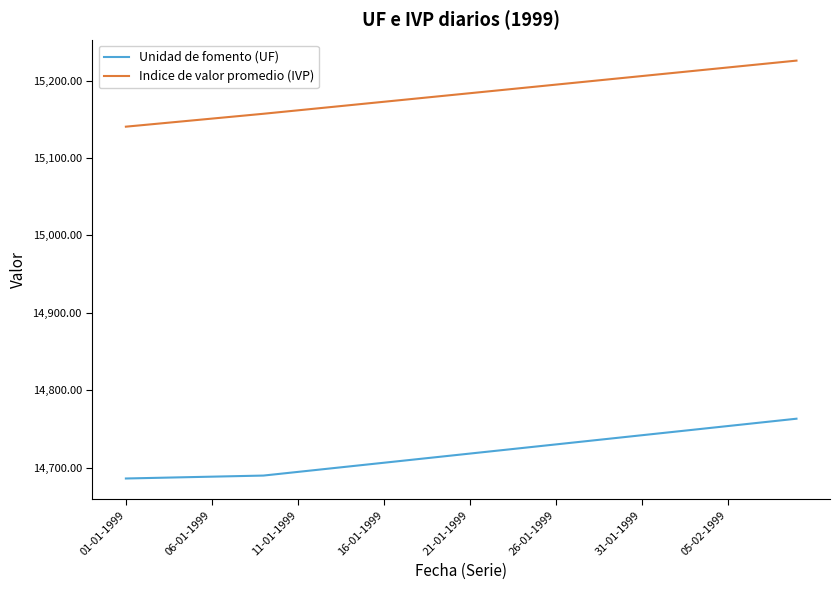

What is the minimum value shown in the chart?

14685.9